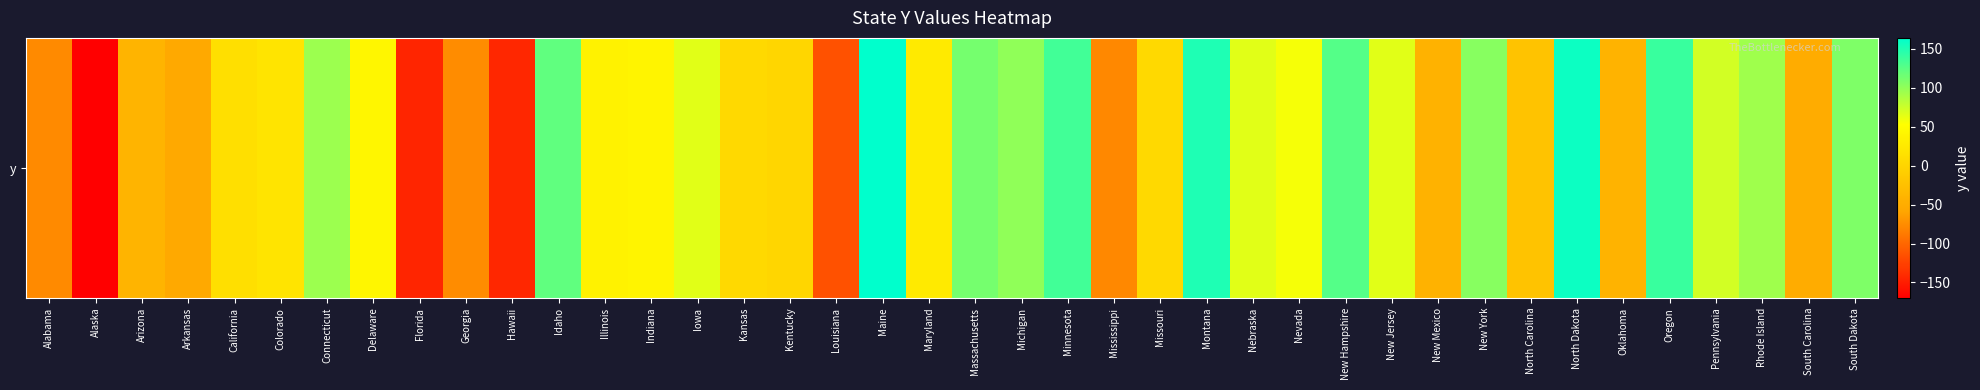

The chart shows a value of -10 at Oklahoma. True or false?

False